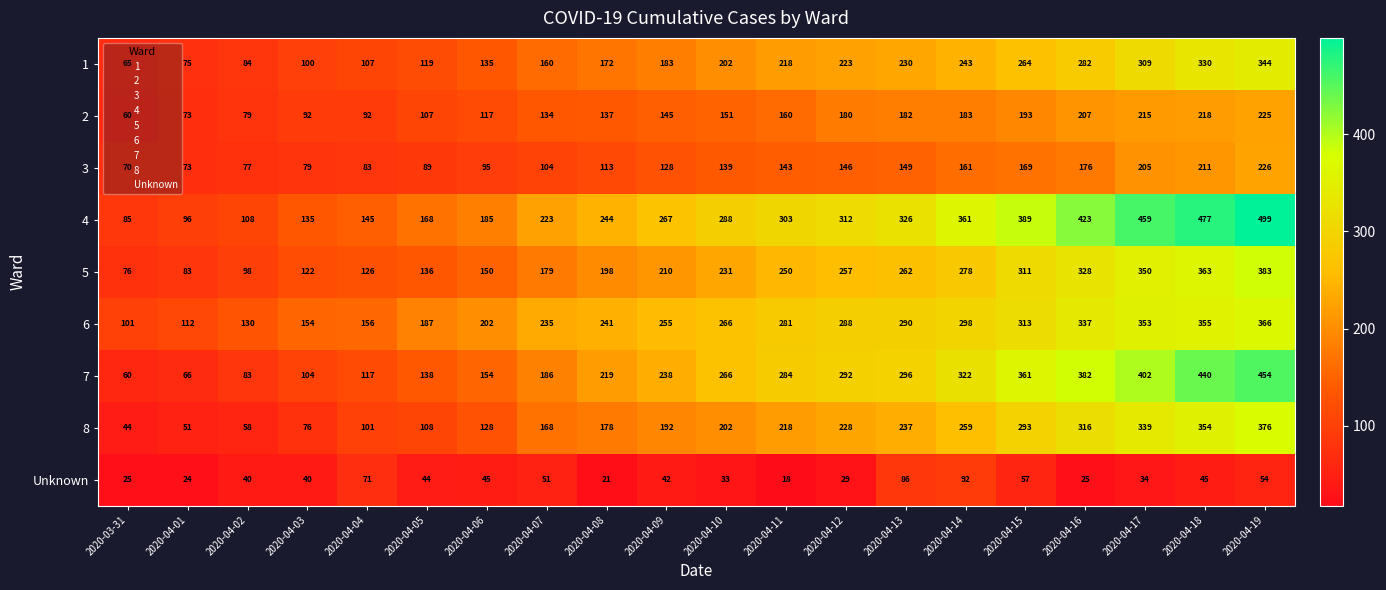

Where is Unknown nearest to the value 55?

2020-04-19